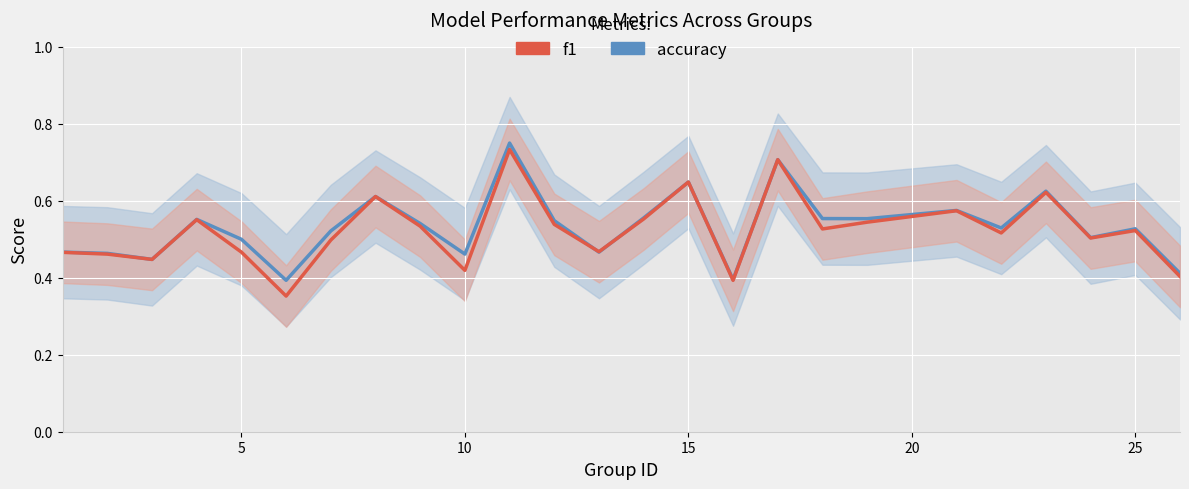

How many times do f1 and accuracy cross each other?

2